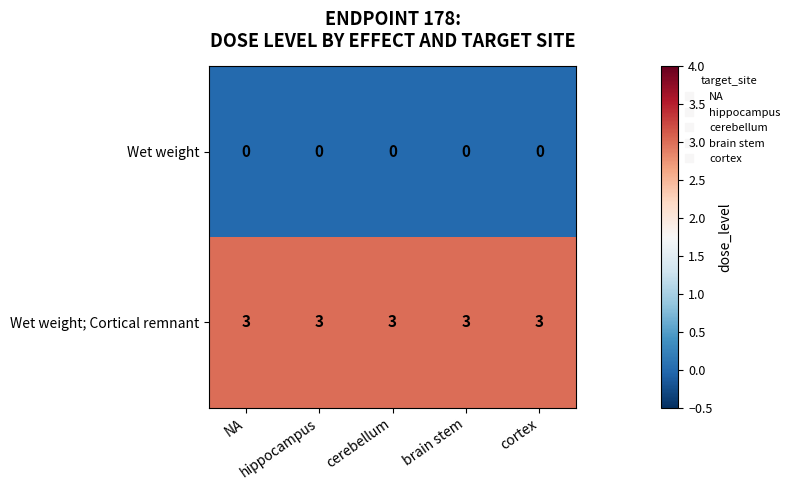

List the series in order of their peak value, lowest first.

Wet weight, Wet weight; Cortical remnant